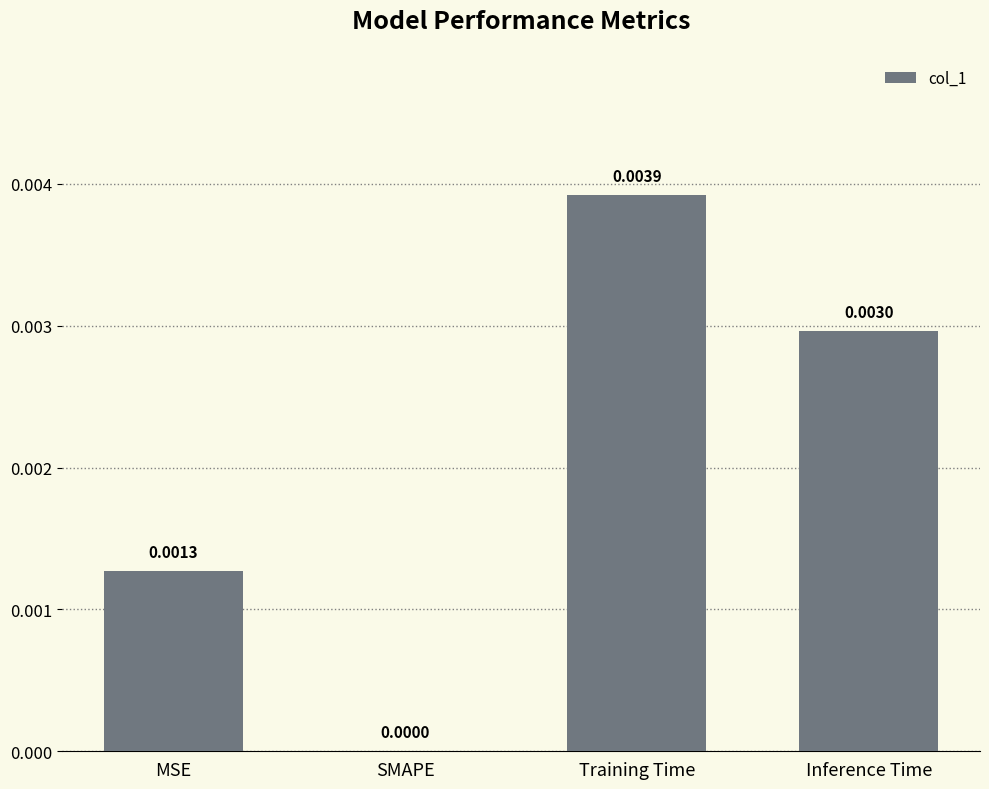

The chart shows a value of 0.0 at MSE. True or false?

True